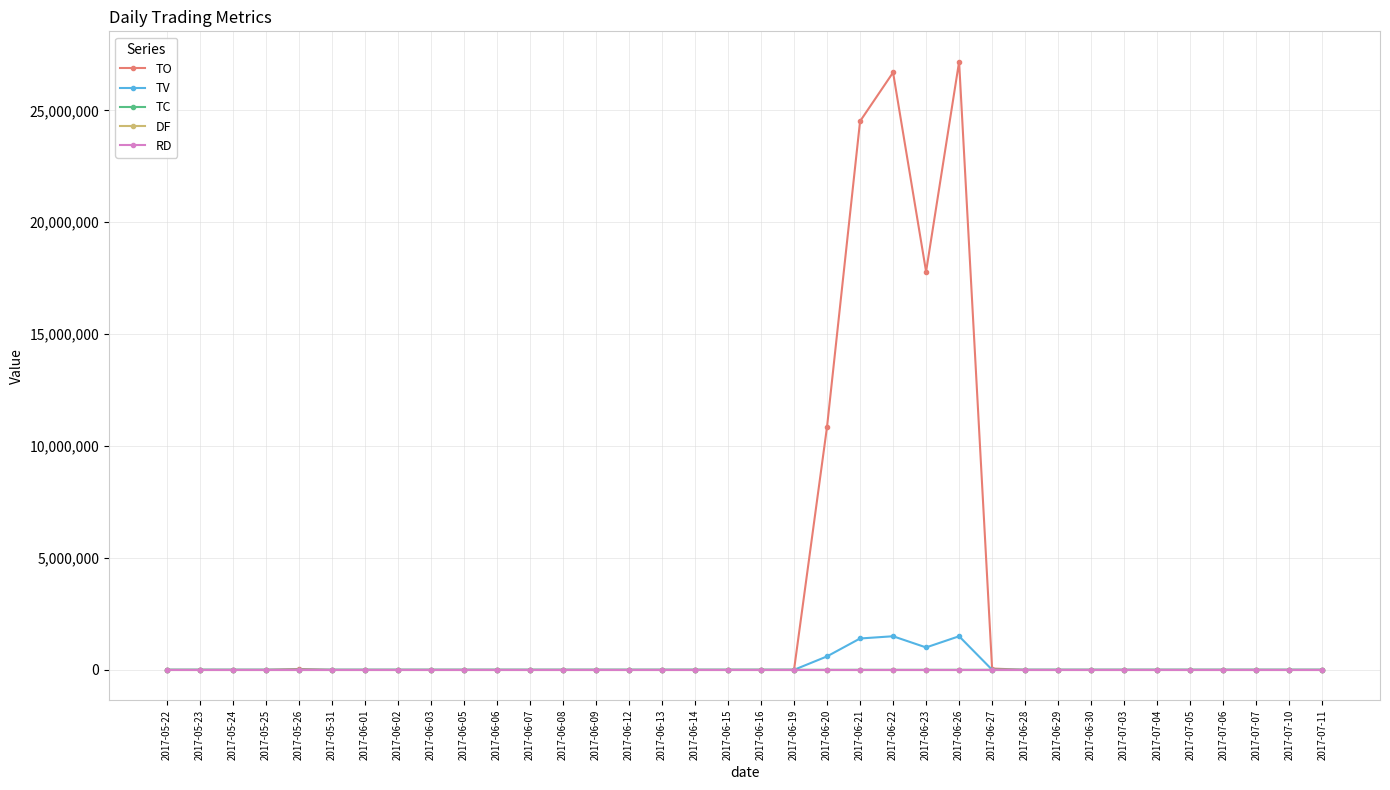

Between 2017-06-23 and 2017-07-04, which series saw the biggest shift?

TO